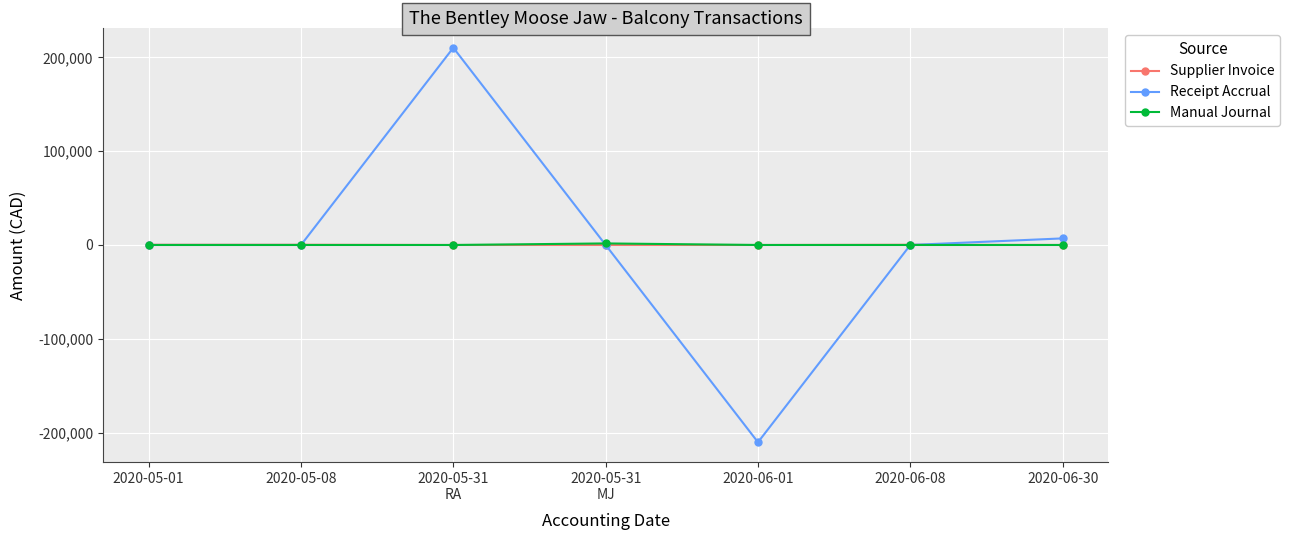

The Supplier Invoice series shows 237.3 at 2020-06-08. True or false?

True